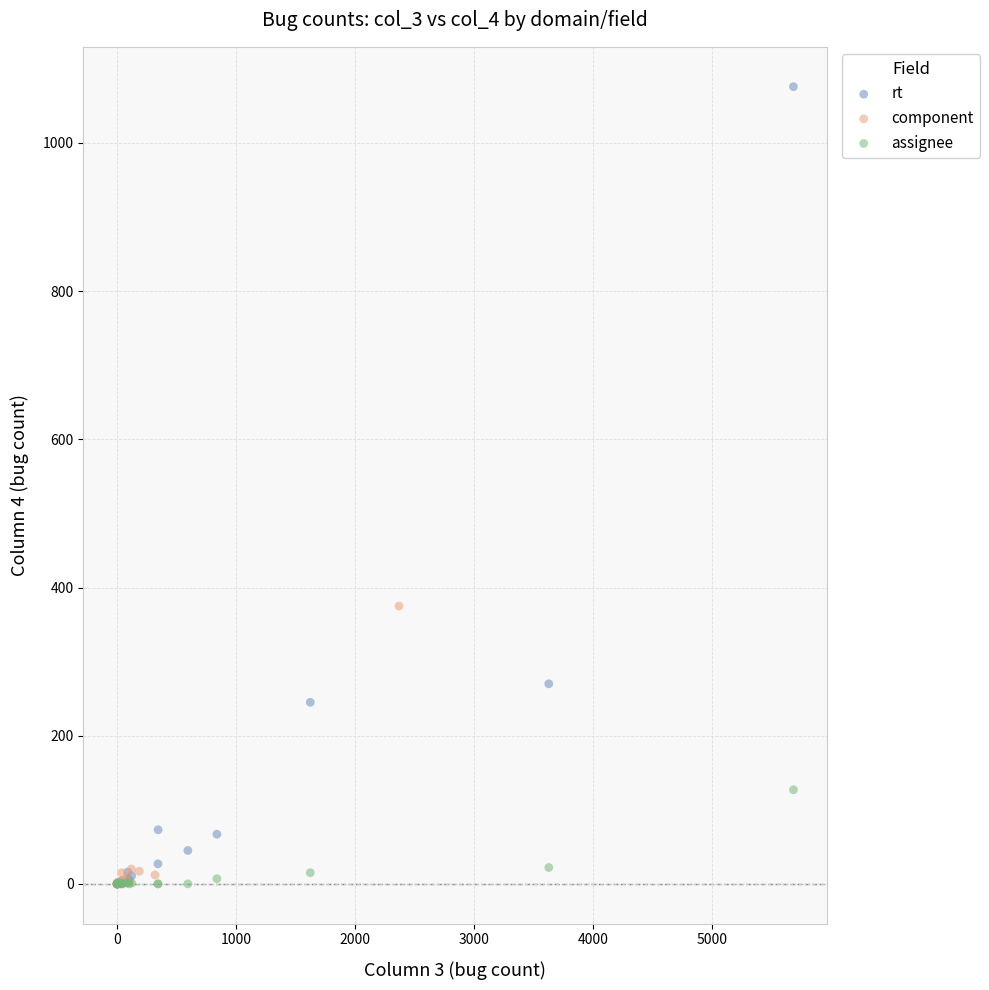

Which series has the largest Y range (max minus min)?

rt